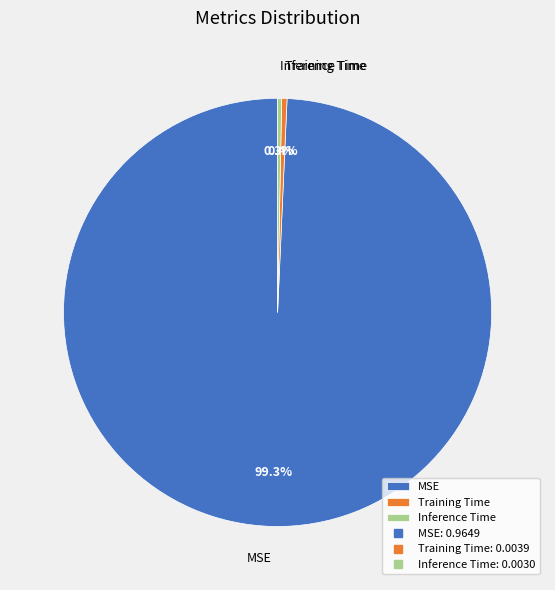

To the nearest percent, what is the average slice percentage?

33%